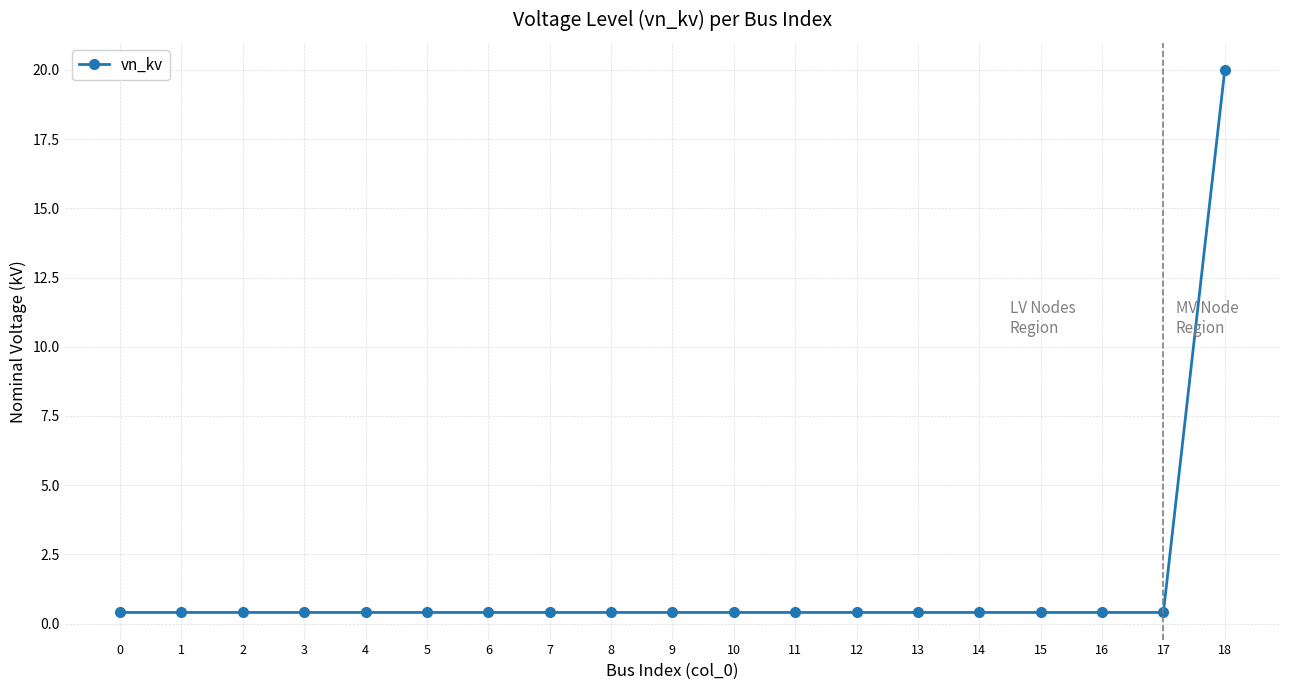

Is it true that the value at 18 is 20.0?

True